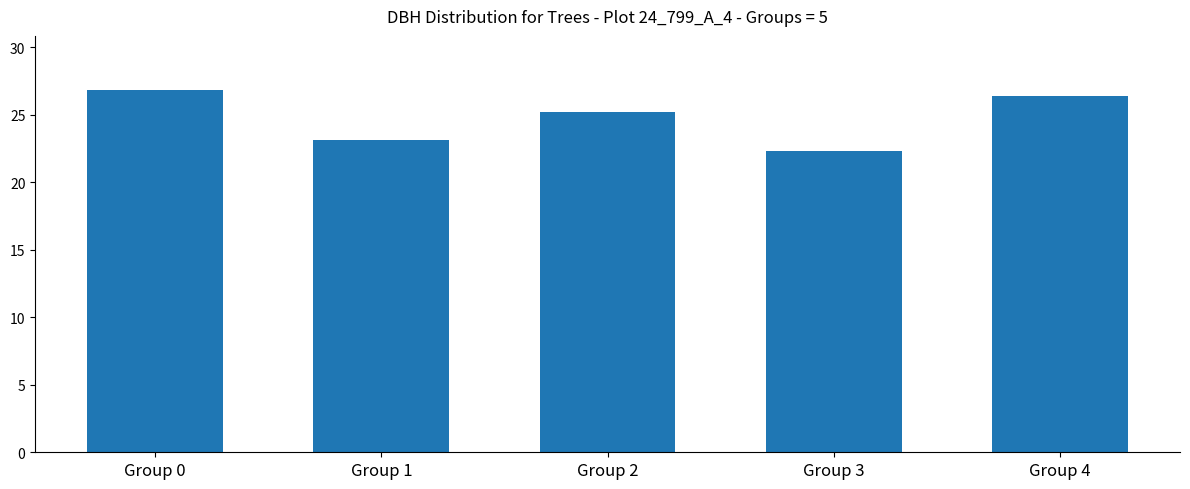

Does the chart contain stacked bars?

No